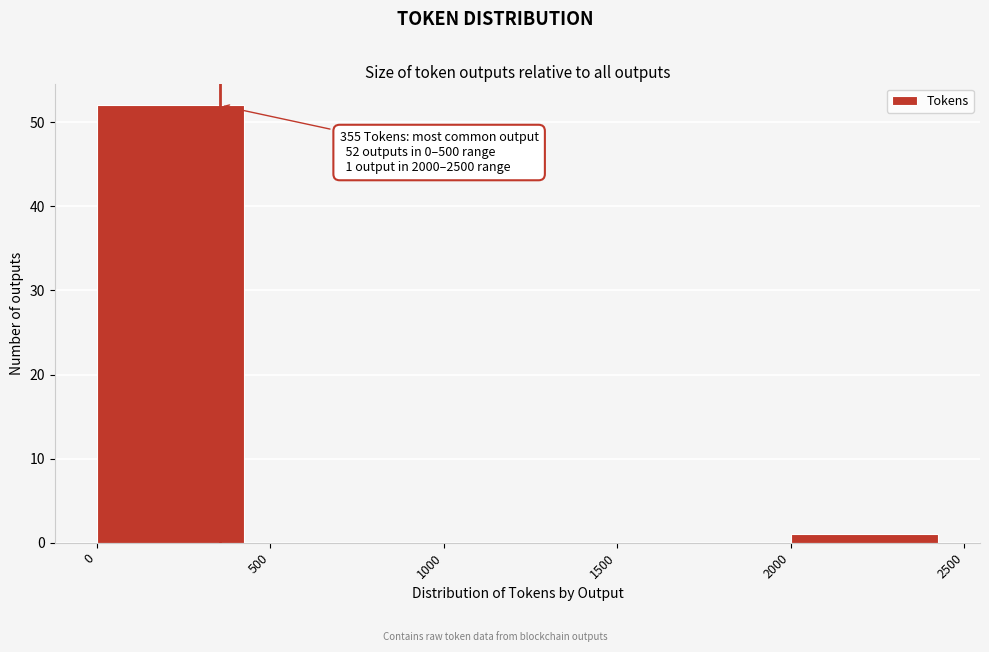

Over which range of the x-axis is the bar tallest?

0 to 500